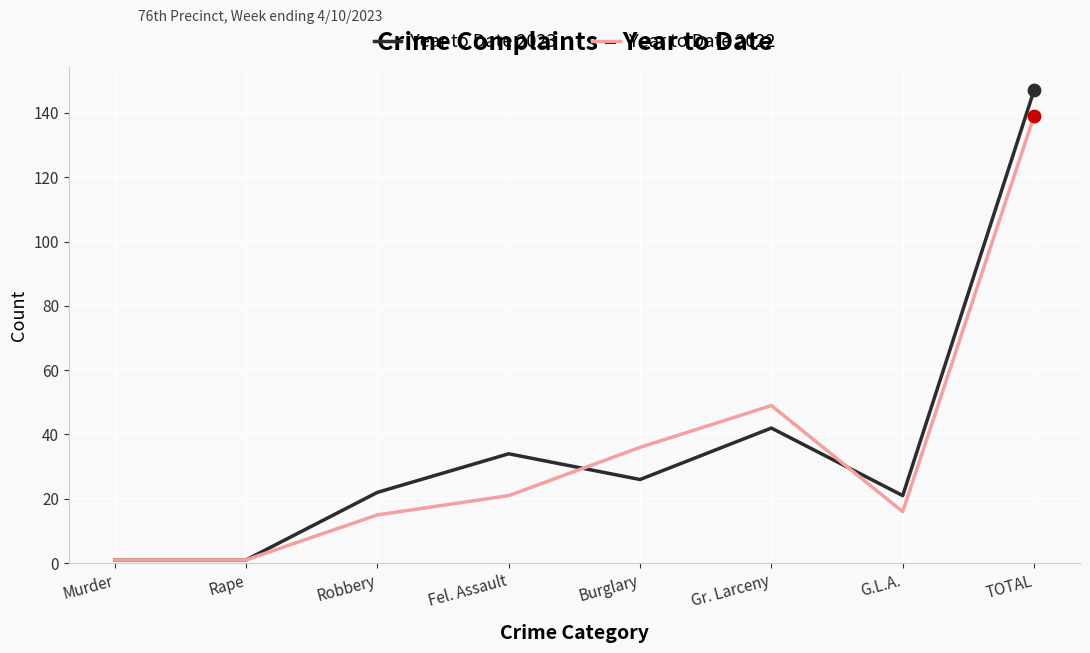

Which series has the largest total across all categories?

Year to Date 2023